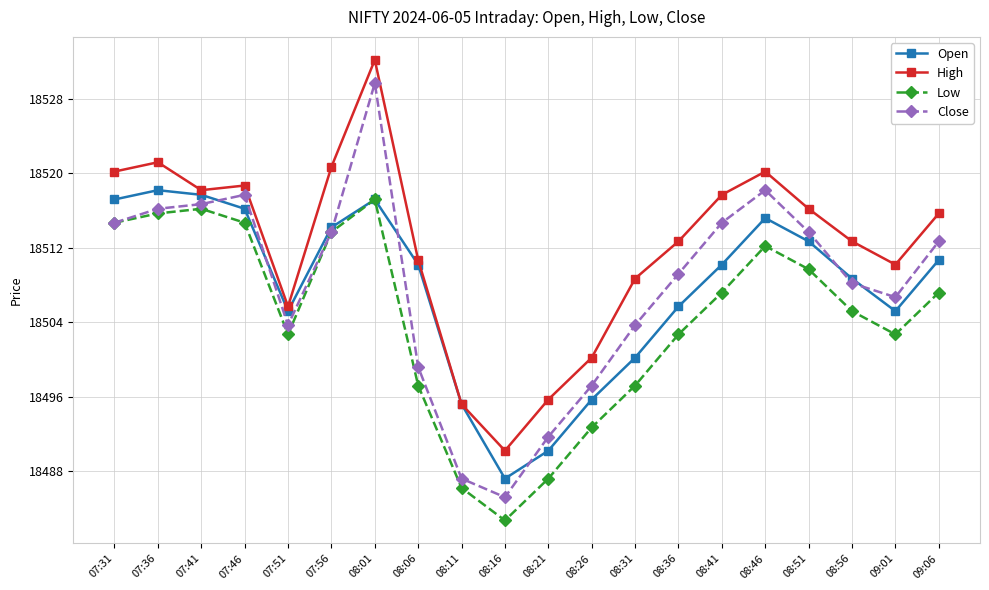

What is the sum of the High values at 08:16 and 08:26?

36990.4